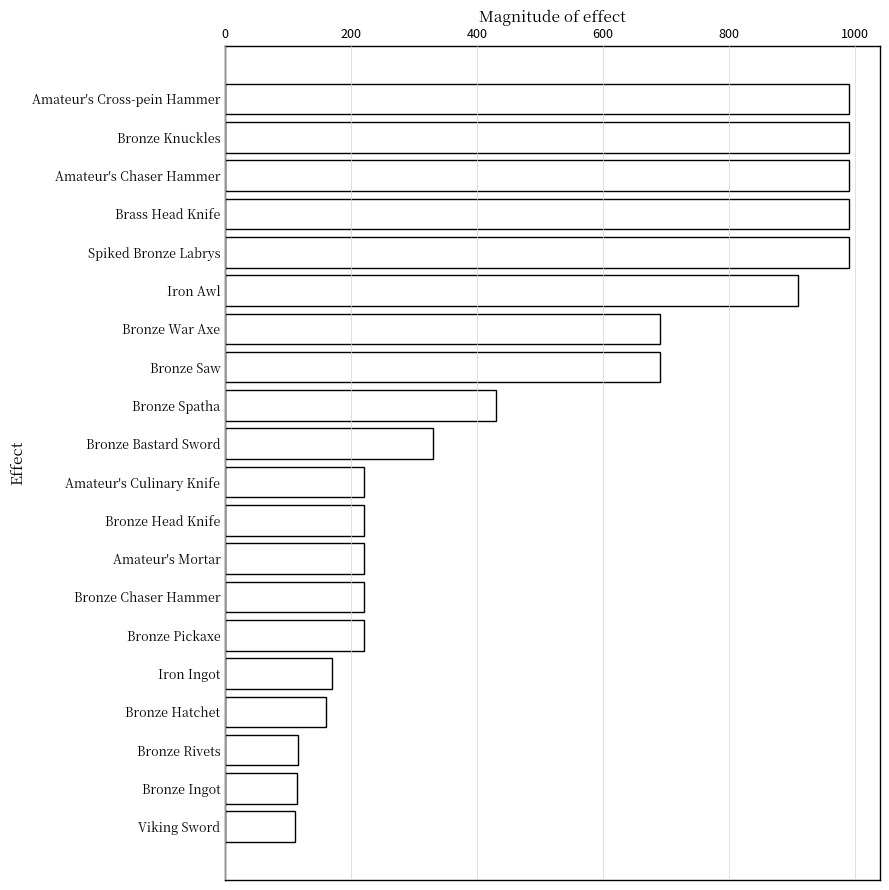

Is it true that the value at Spiked Bronze Labrys is 510?

False